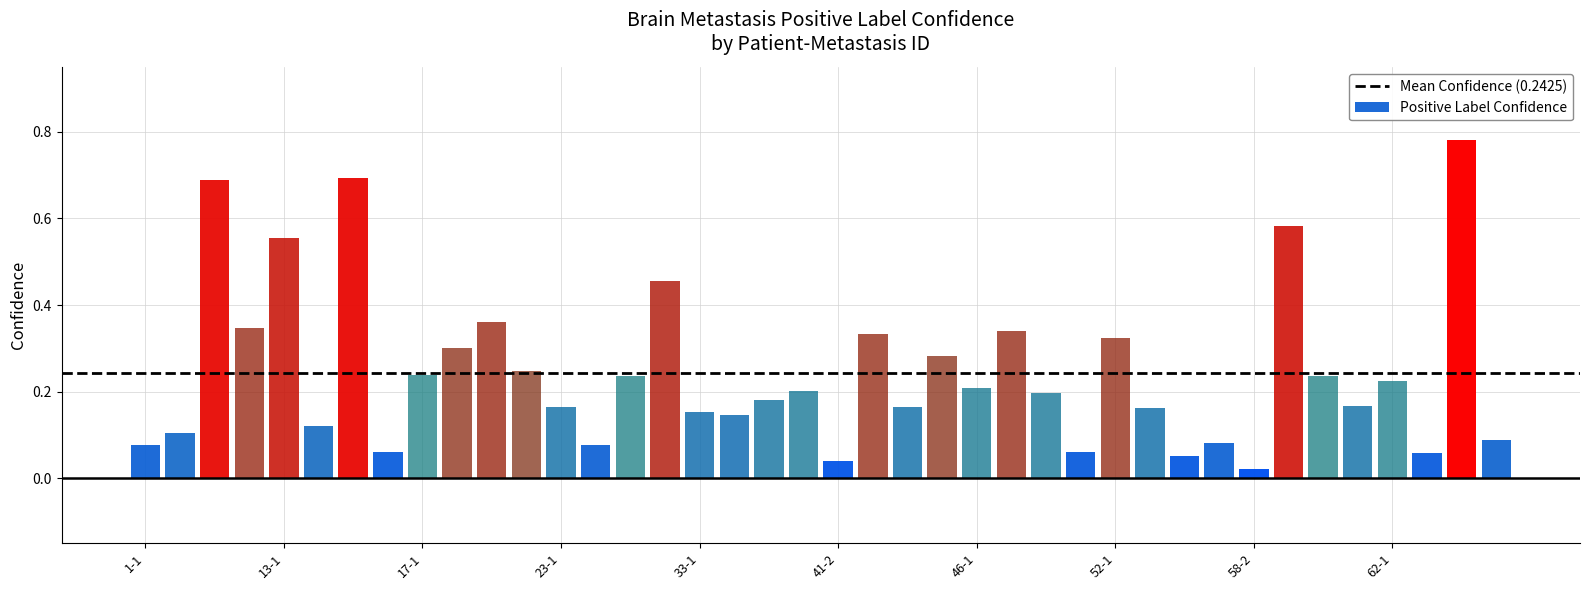

What is the difference between the second highest and second lowest values?

0.7